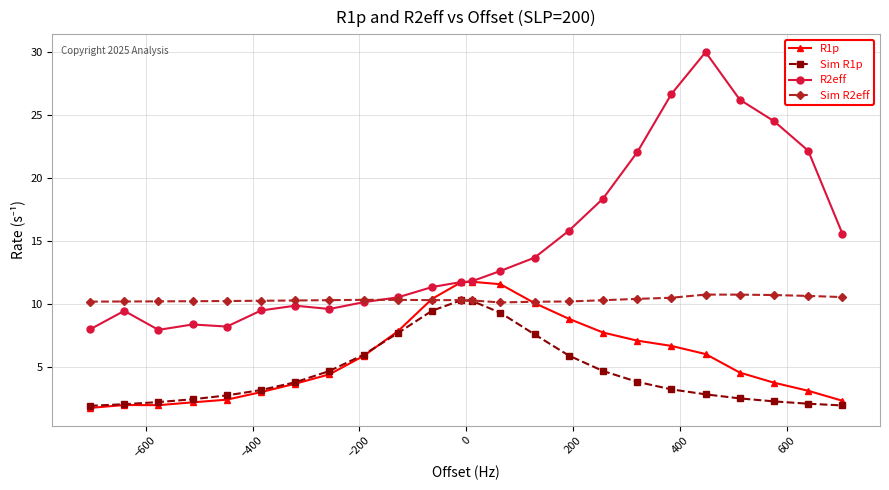

What are all the series names shown in the legend?

R1p, Sim R1p, R2eff, Sim R2eff